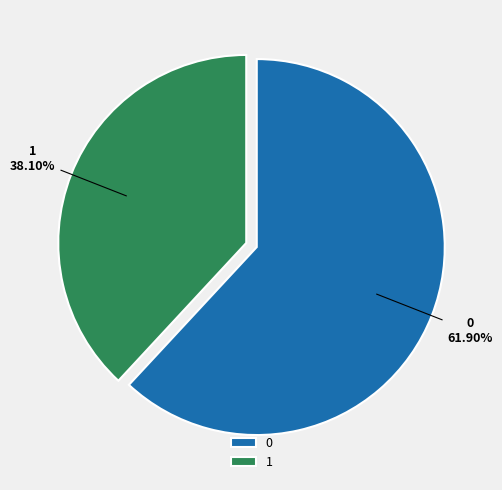

The 1 slice represents 49% of the pie. True or false?

False